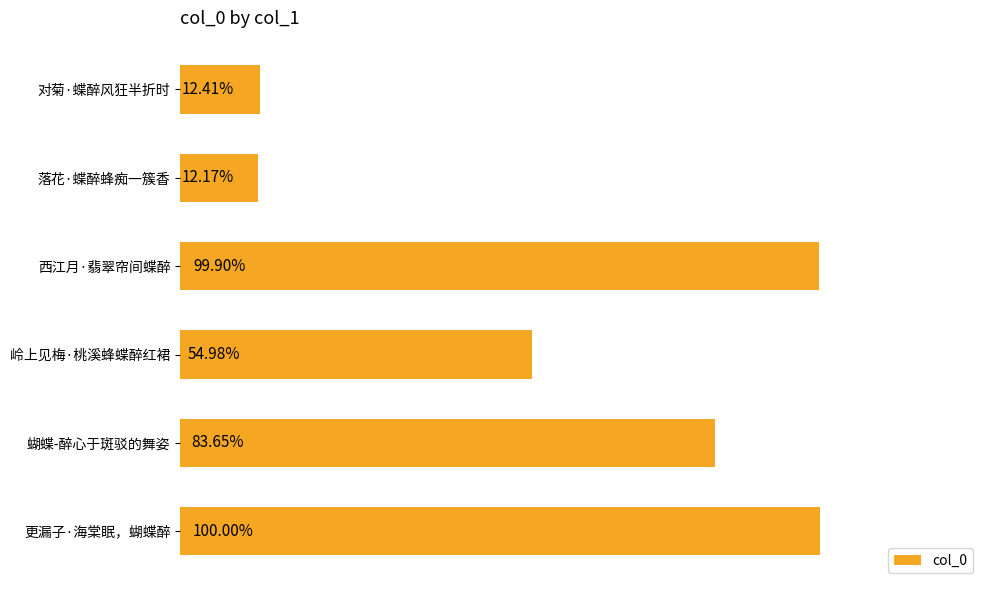

Does the chart contain stacked bars?

No